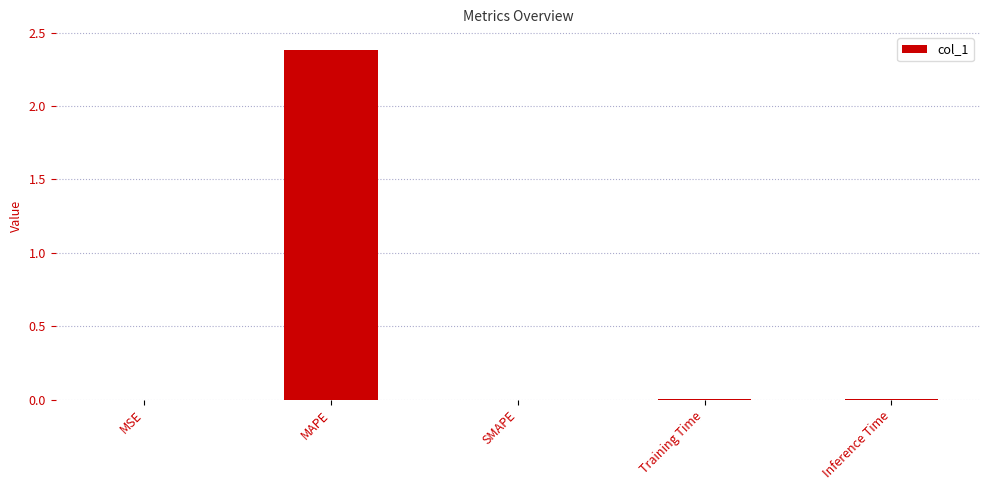

Which category has the highest value across all series?

MAPE